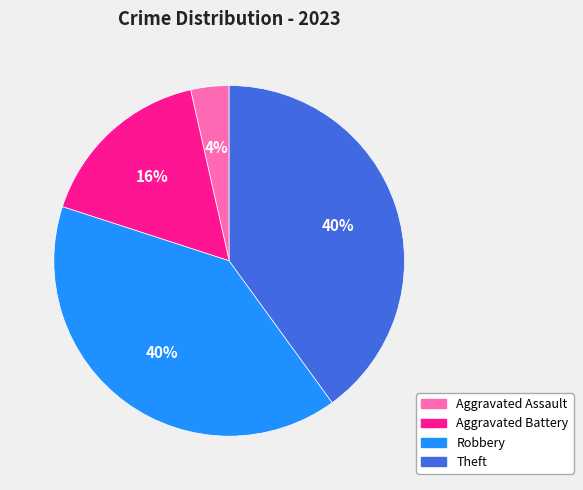

What is the smallest slice in the pie chart?

Aggravated Assault